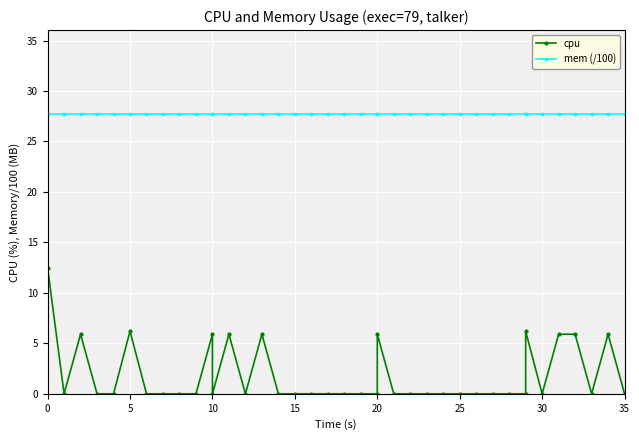

What is the label of the 23rd point from the left?

20